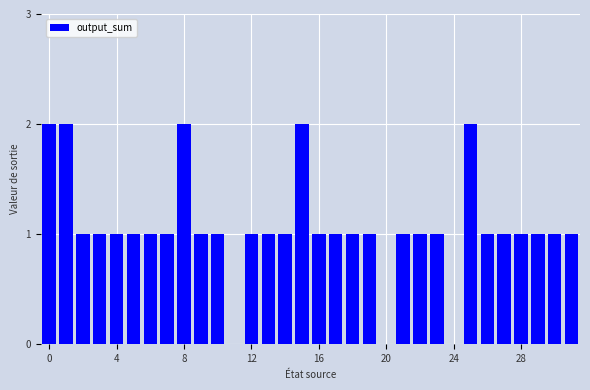

What is the difference between the maximum and second lowest values?

2